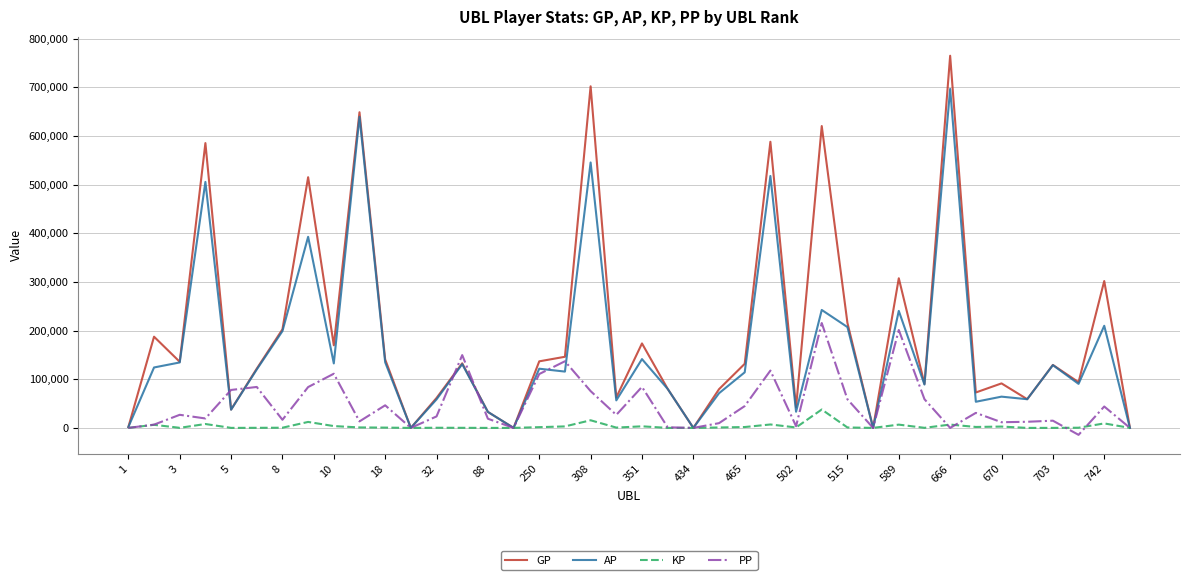

What is the maximum value shown in the chart?

764981.0